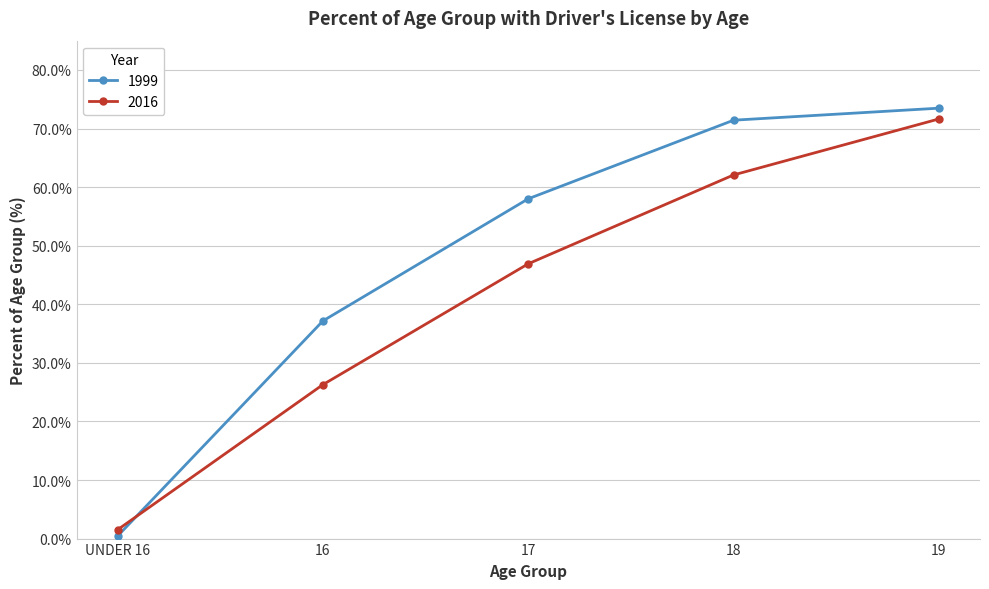

Which label corresponds to the largest value in the chart?

19